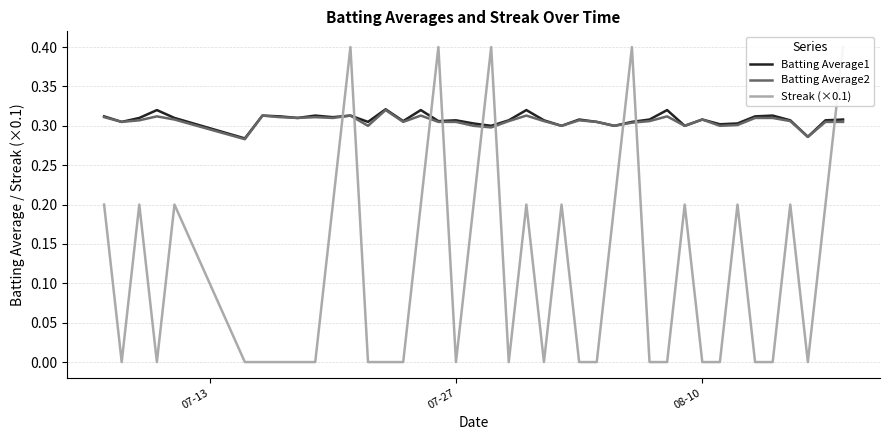

What is the difference between the maximum and minimum values in the Streak (×0.1) series?

0.4